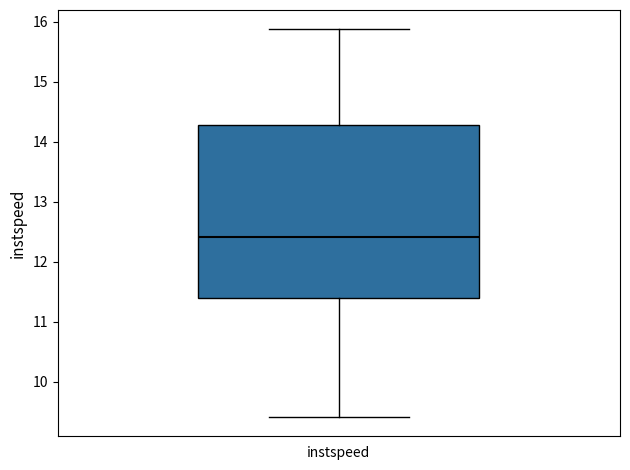

Read this box plot against the y-axis: the position of the median line, the range covered by the box, and the ends of both whiskers. The values are not printed on the chart, so give them approximately, as read against the axis.

median 12.4, box 11.4 to 14.3, whiskers 9.4 to 15.9